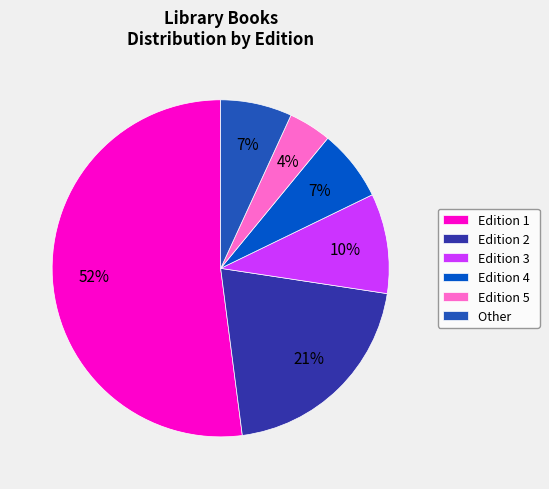

Which category has the smallest portion of the pie?

Edition 5